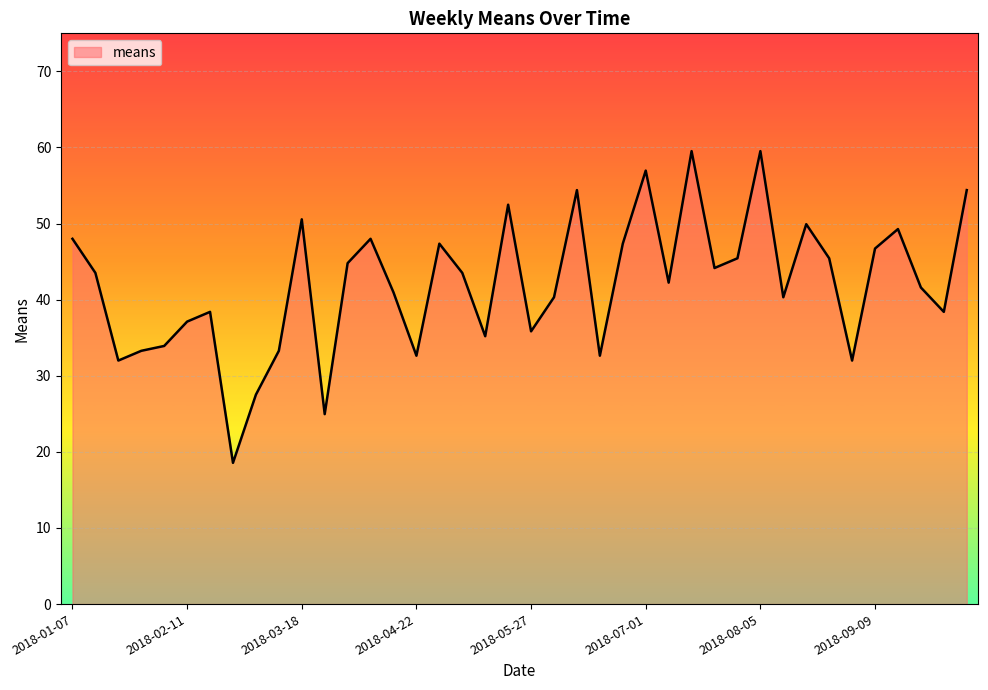

What is the minimum value shown in the chart?

18.6